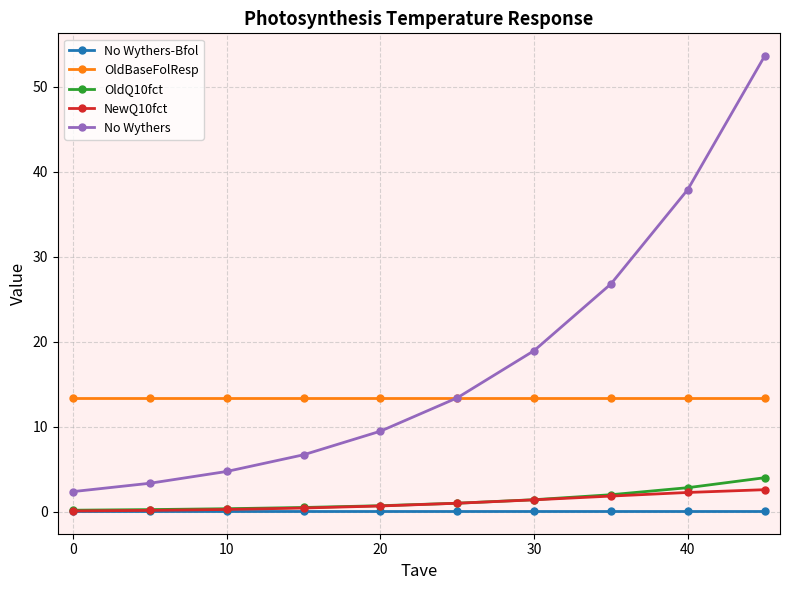

Which series has the widest spread of values?

No Wythers